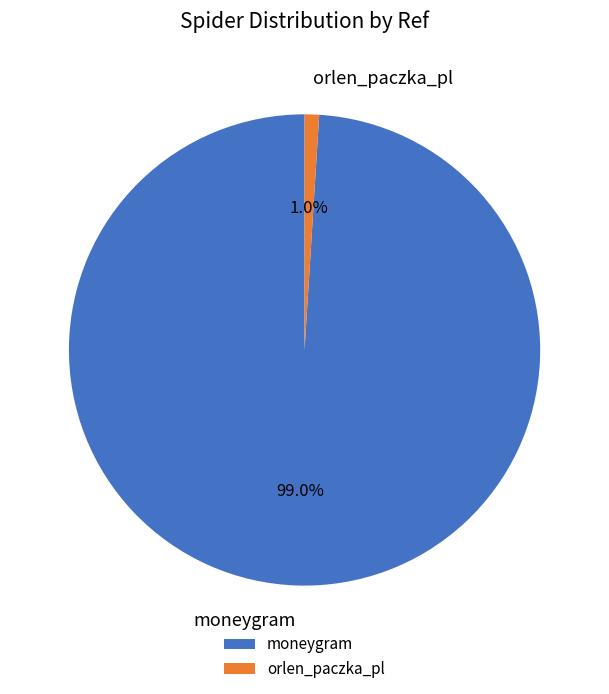

Is it true that orlen_paczka_pl is 1% of the pie?

True